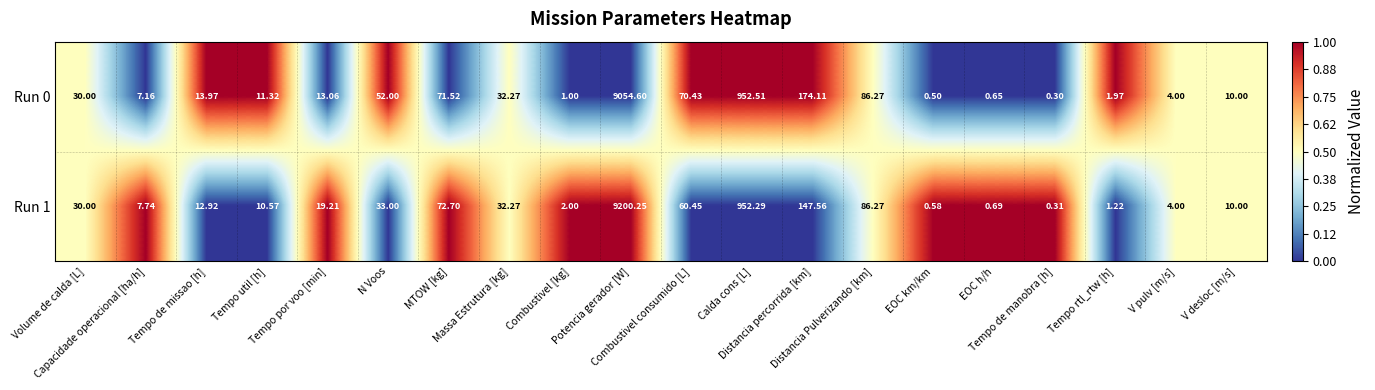

How many values in the Run 1 series are below 19?

10